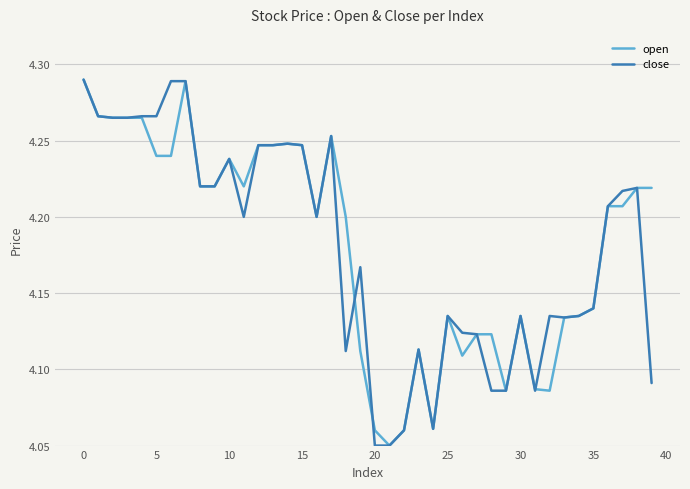

Count the close values in the range 4 to 5.

40